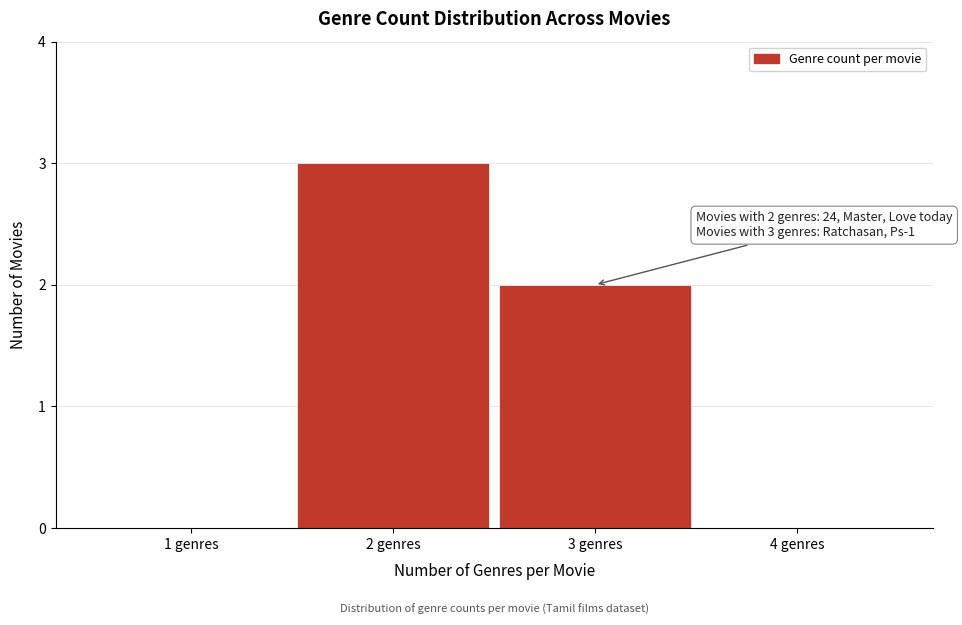

Which range on the x-axis has the tallest bar?

1.5 to 2.5